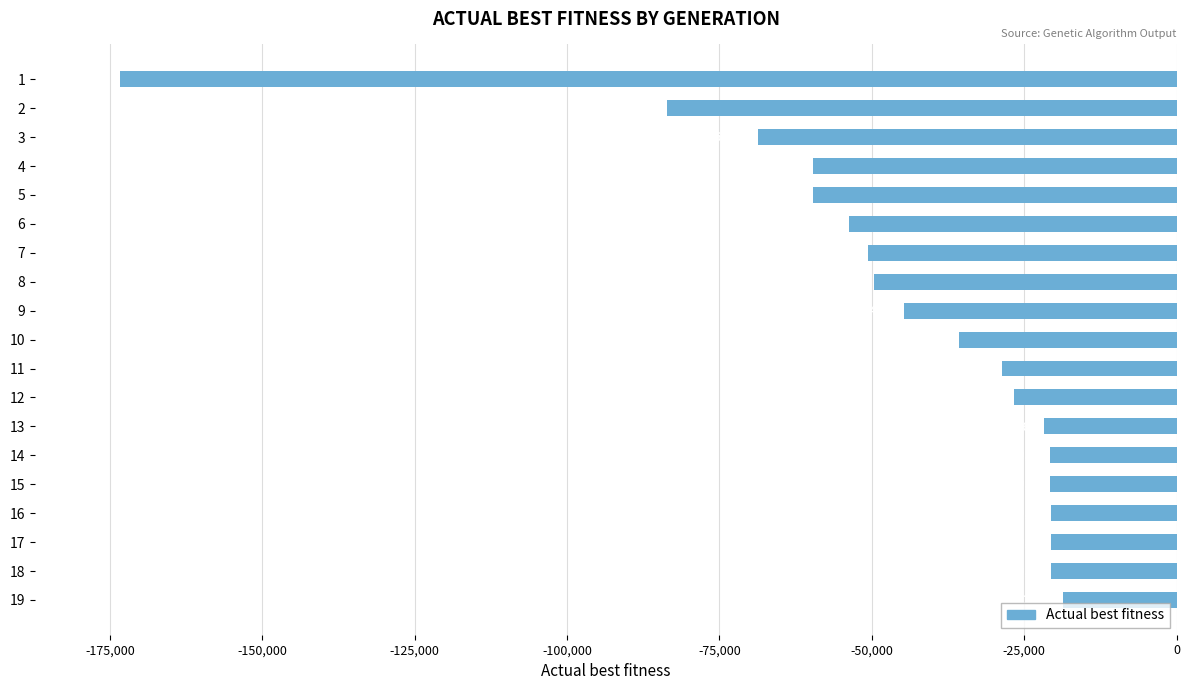

Reading top to bottom, extract all data points from this chart.

-173407	-83613	-68712	-59644	-59634	-53664	-50663	-49564	-44701	-35675	-28636	-26713	-21680	-20718	-20677	-20641	-20618	-20596	-18683